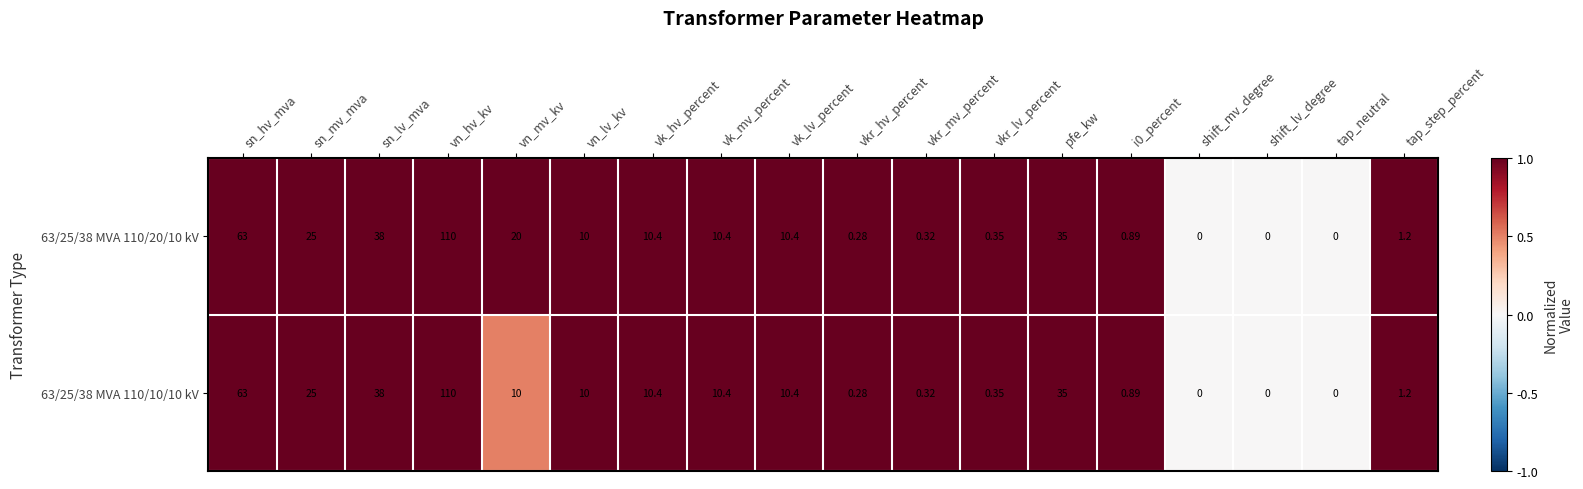

How many categories are shown in the chart?

18